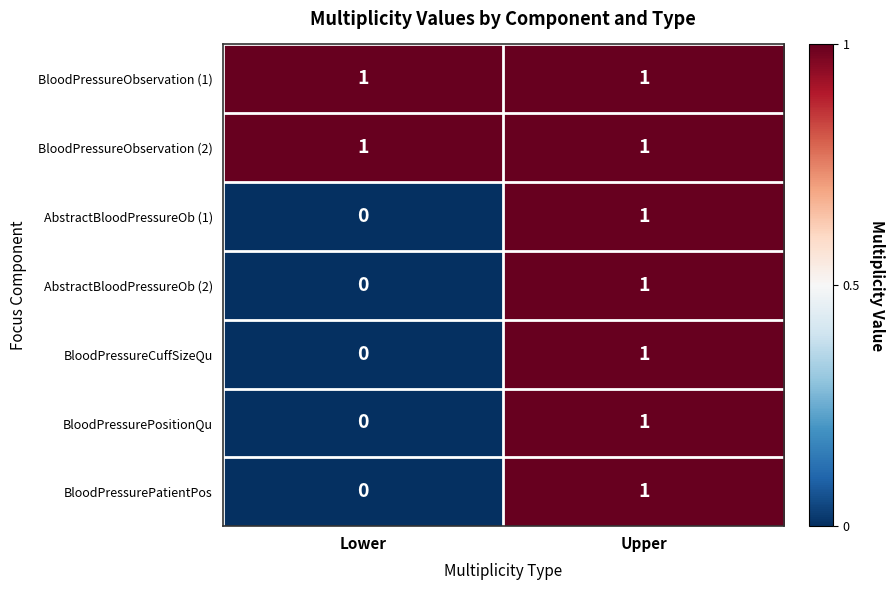

Reading left to right, list all the values displayed in this chart.

BloodPressureObservation (1): 1	1
BloodPressureObservation (2): 1	1
AbstractBloodPressureOb (1): 0	1
AbstractBloodPressureOb (2): 0	1
BloodPressureCuffSizeQu: 0	1
BloodPressurePositionQu: 0	1
BloodPressurePatientPos: 0	1